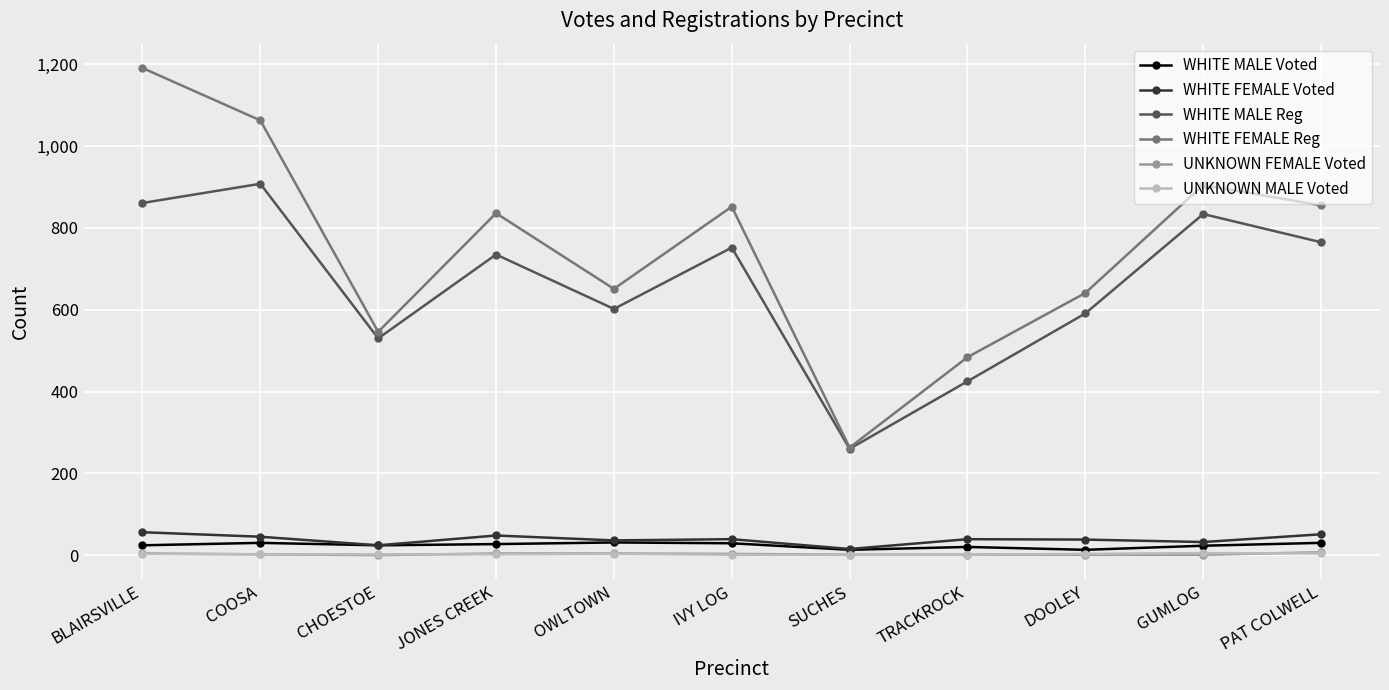

Does the chart have visible grid lines?

Yes